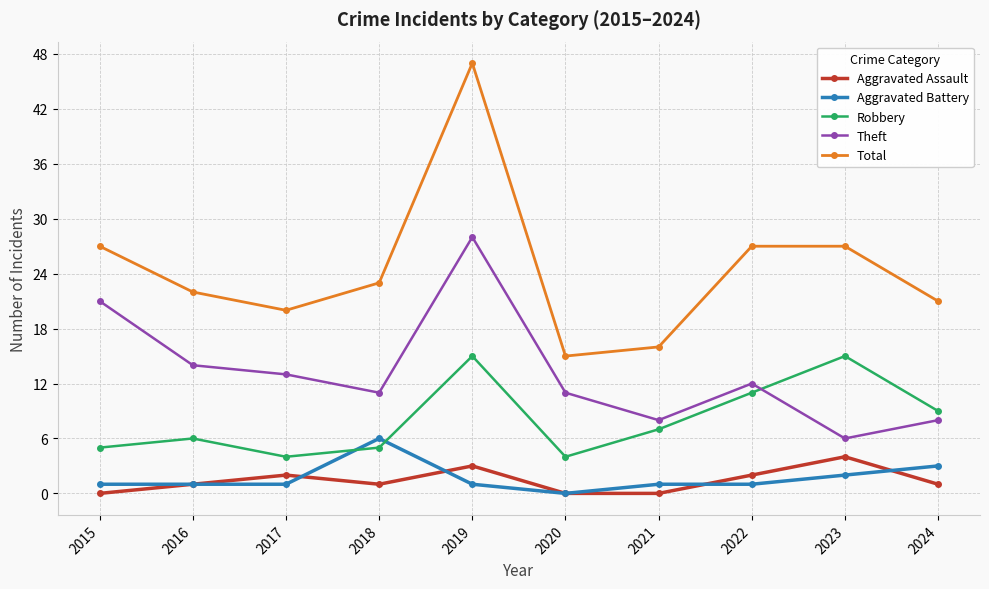

Which series has the widest spread of values?

Total